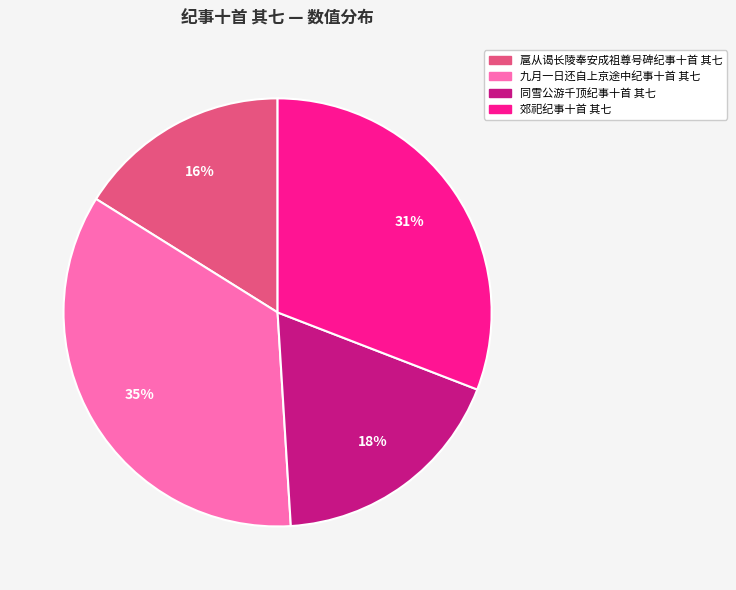

Is it true that 同雪公游千顶纪事十首 其七 is 7% of the pie?

False